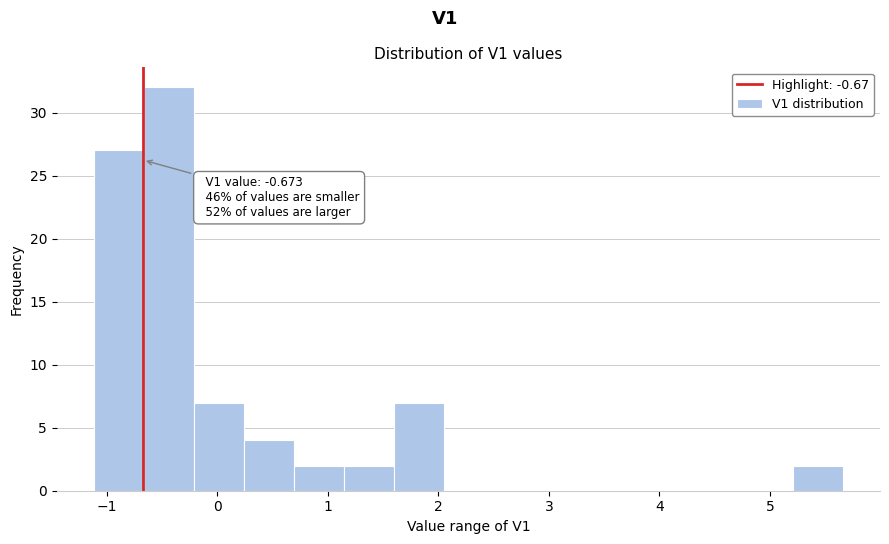

Over which range of the x-axis is the bar tallest?

-0.7 to -0.2